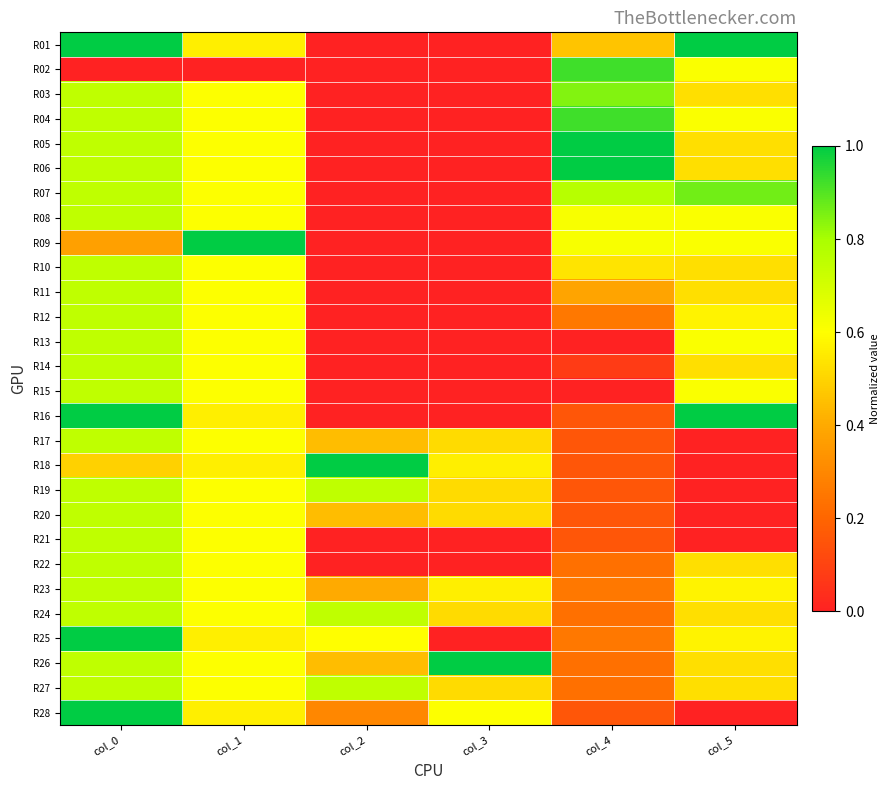

Which series has the largest total across all categories?

R26